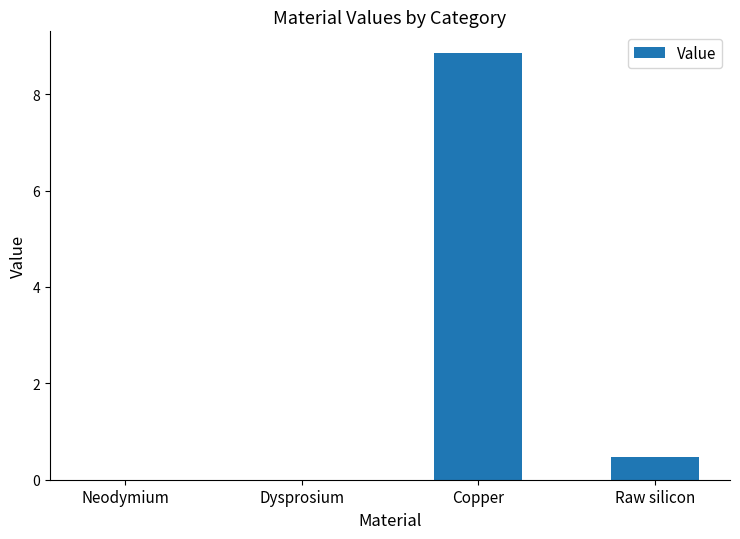

Is it true that the value at Dysprosium is -2.7?

False